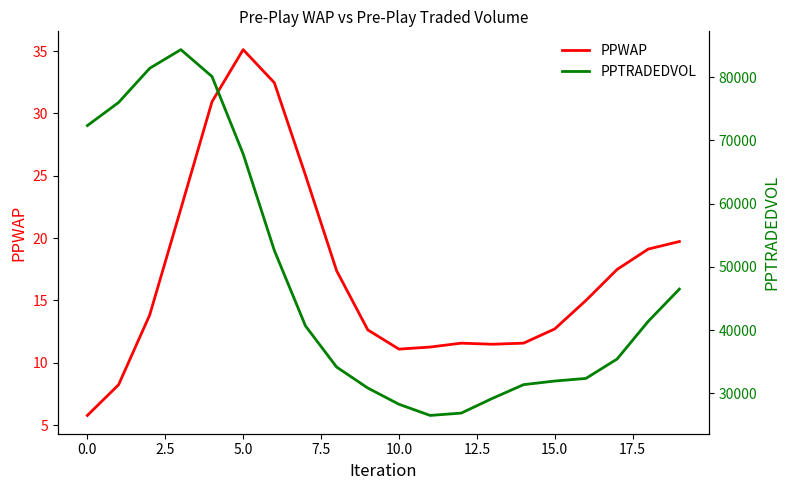

Rank the series by their maximum value, from lowest to highest.

PPWAP, PPTRADEDVOL